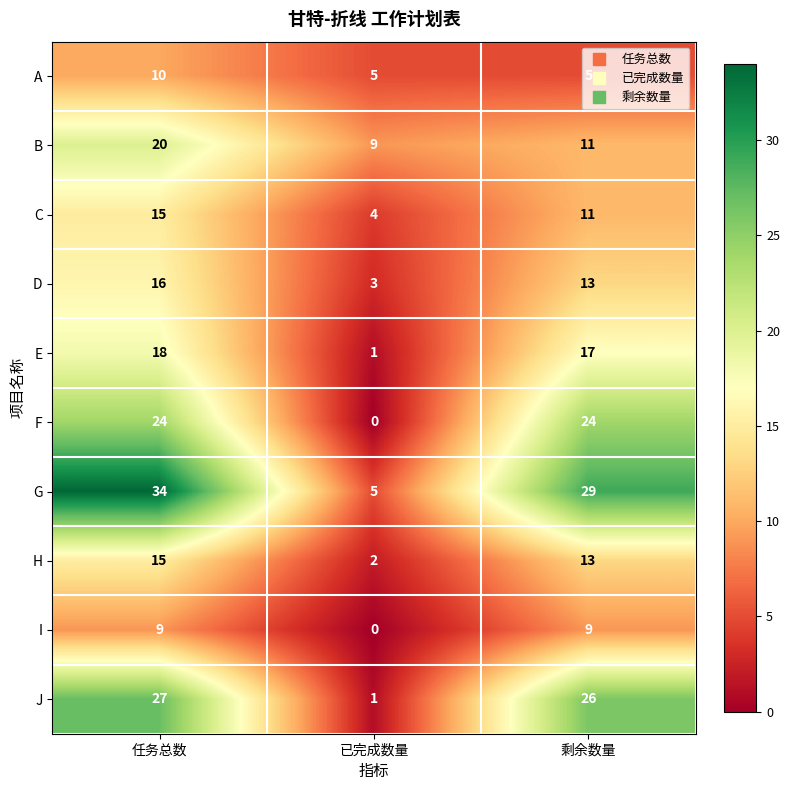

List the labels in order of H value, largest first.

任务总数, 剩余数量, 已完成数量